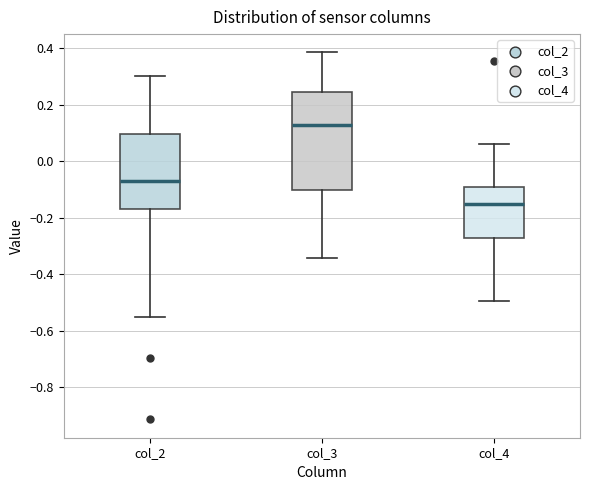

Comparing the boxes themselves (not the whiskers), which one is the tallest?

col_3